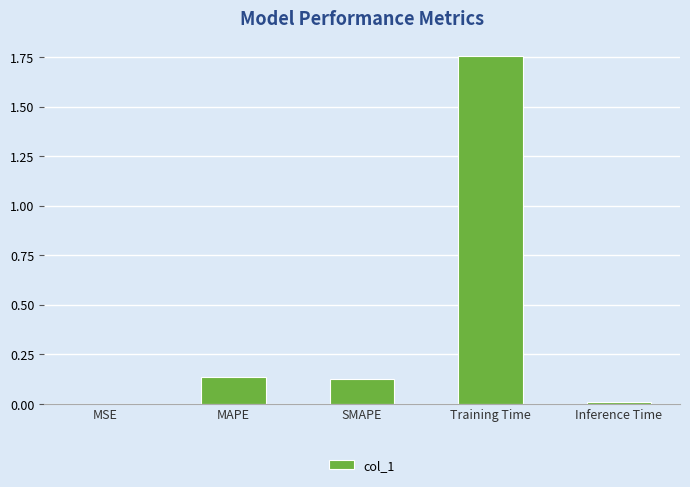

Are the bars horizontal?

No